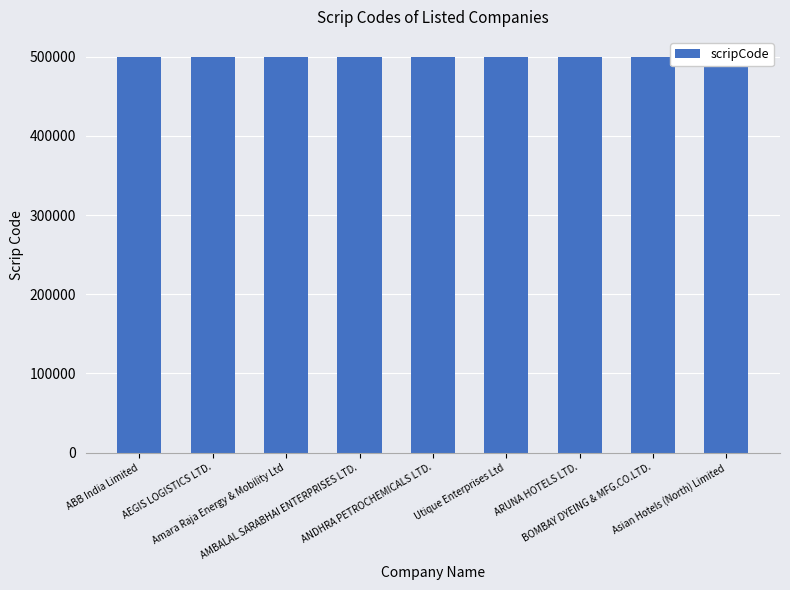

Which category has the lowest value across all series?

ABB India Limited